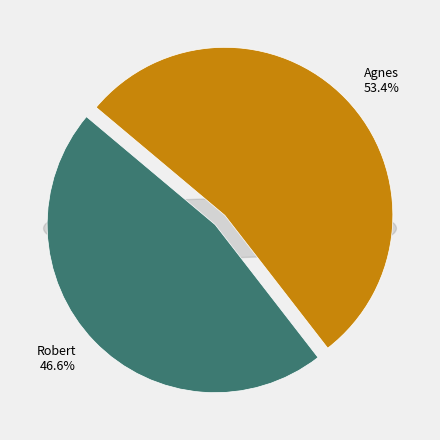

How many slices are in this pie chart?

2